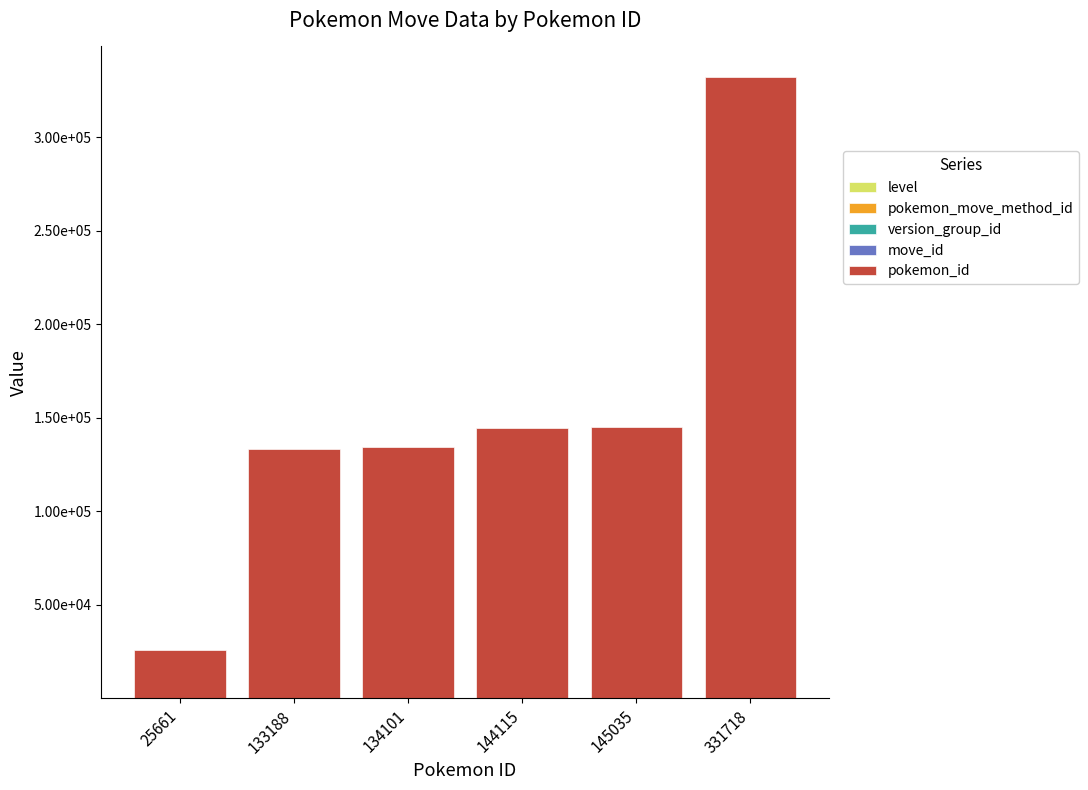

What is the difference between the pokemon_id values at 144115 and 25661?

118454